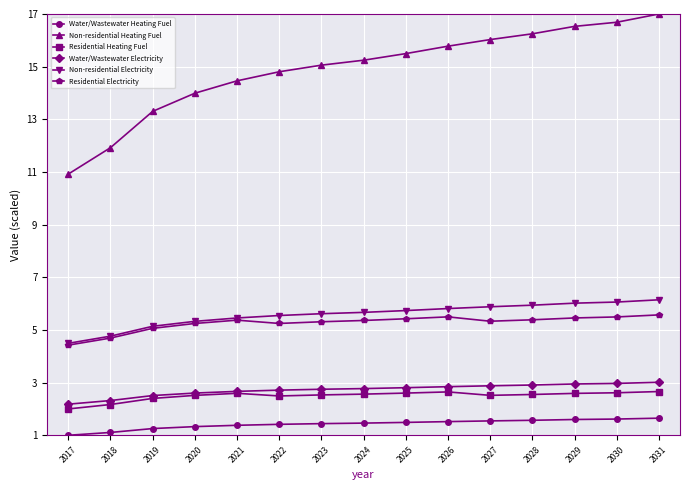

Count the number of data series in this chart.

6